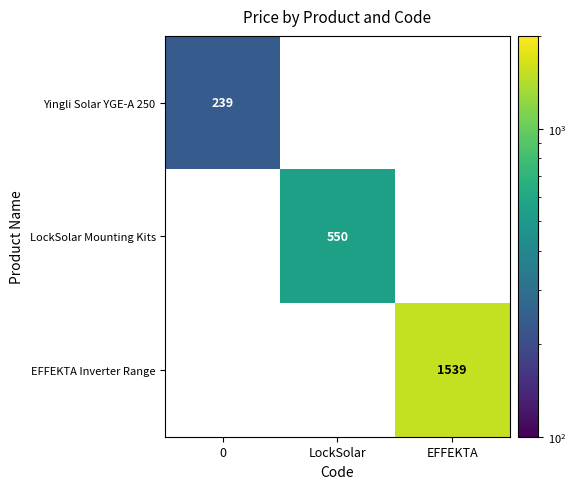

The LockSolar Mounting Kits series shows 550 at LockSolar. True or false?

True